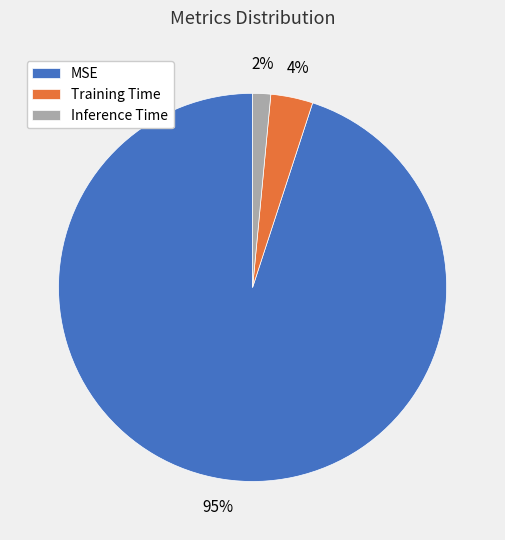

What is the smallest slice in the pie chart?

Inference Time